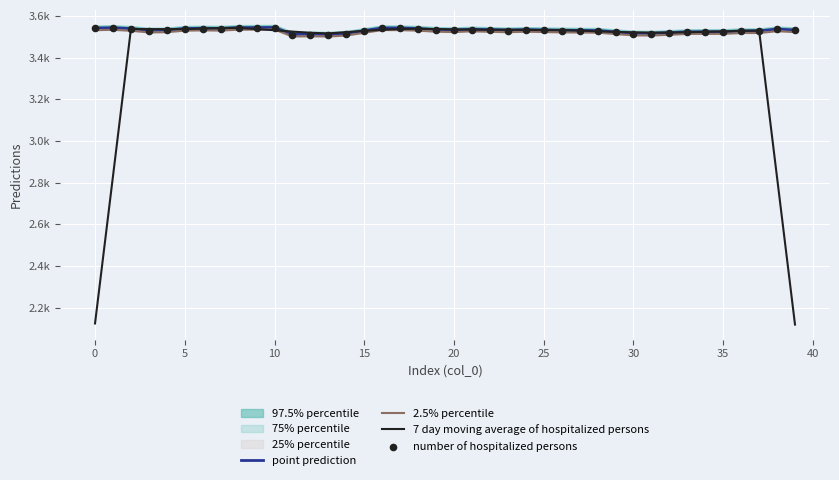

Which series contains the highest Y value?

point prediction